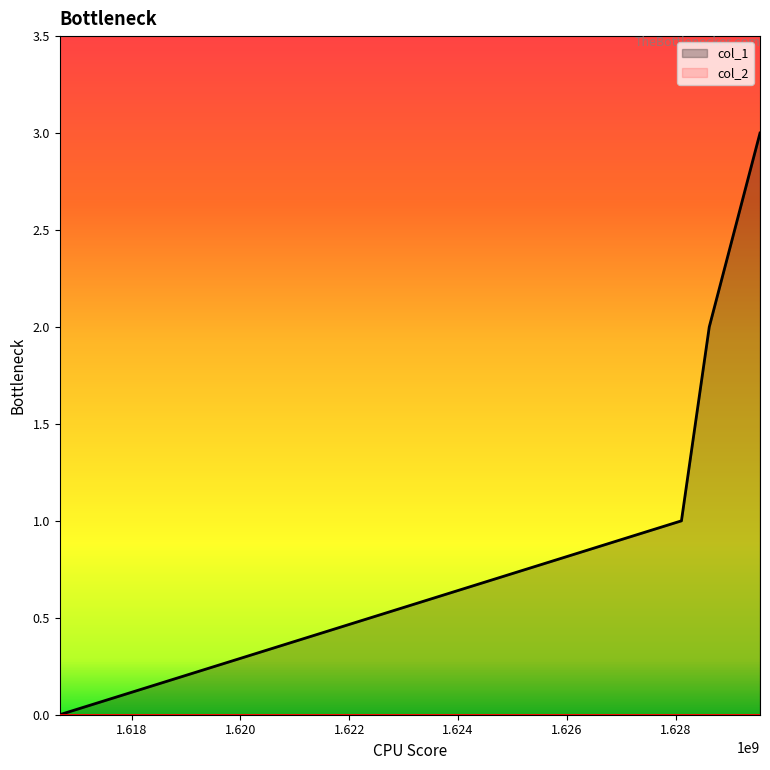

List the labels in order of value, largest first.

1629548625, 1628616137, 1628104897, 1616678447